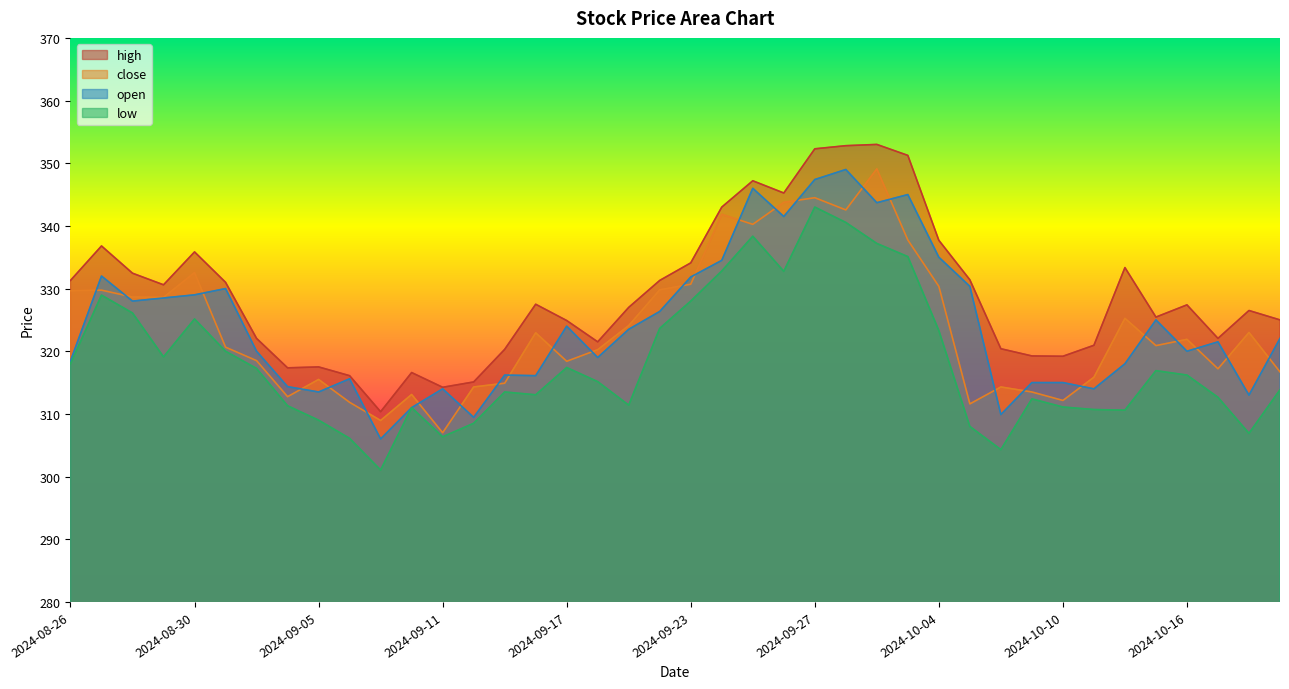

The open series shows 68.7 at 2024-10-10. True or false?

False